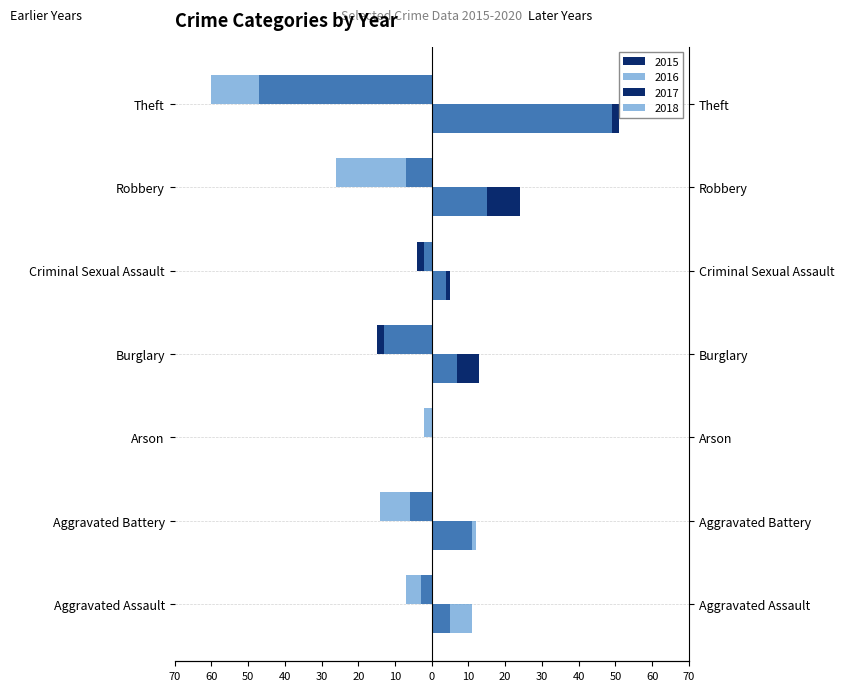

How many groups of bars are there?

7